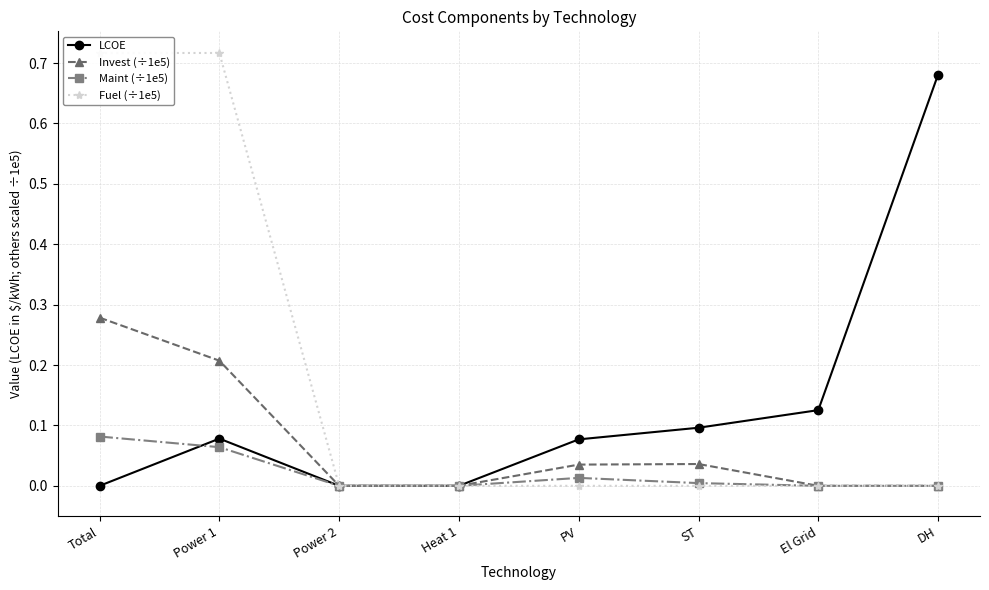

Reading left to right, list all the values displayed in this chart.

LCOE: Total=0.0	Power 1=0.1	Power 2=0.0	Heat 1=0.0	PV=0.1	ST=0.1	El Grid=0.1	DH=0.7
Invest (÷1e5): Total=0.3	Power 1=0.2	Power 2=0.0	Heat 1=0.0	PV=0.0	ST=0.0	El Grid=0.0	DH=0.0
Maint (÷1e5): Total=0.1	Power 1=0.1	Power 2=0.0	Heat 1=0.0	PV=0.0	ST=0.0	El Grid=0.0	DH=0.0
Fuel (÷1e5): Total=0.7	Power 1=0.7	Power 2=0.0	Heat 1=0.0	PV=0.0	ST=0.0	El Grid=0.0	DH=0.0